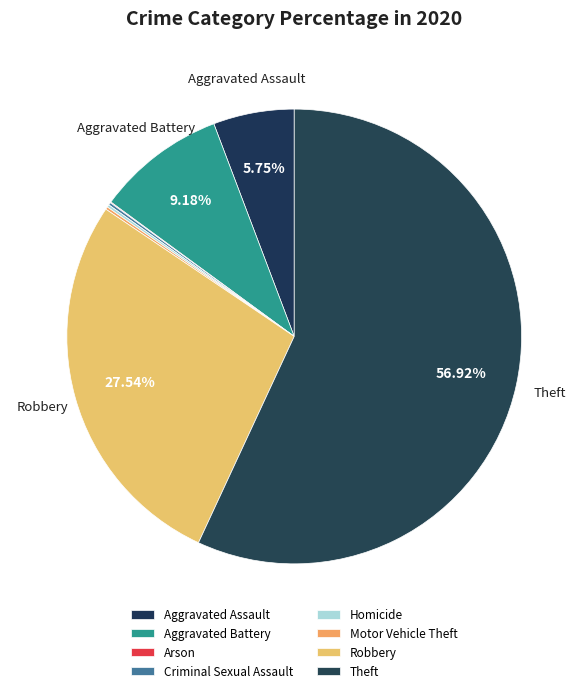

True or false: Aggravated Battery accounts for 23% of the total.

False